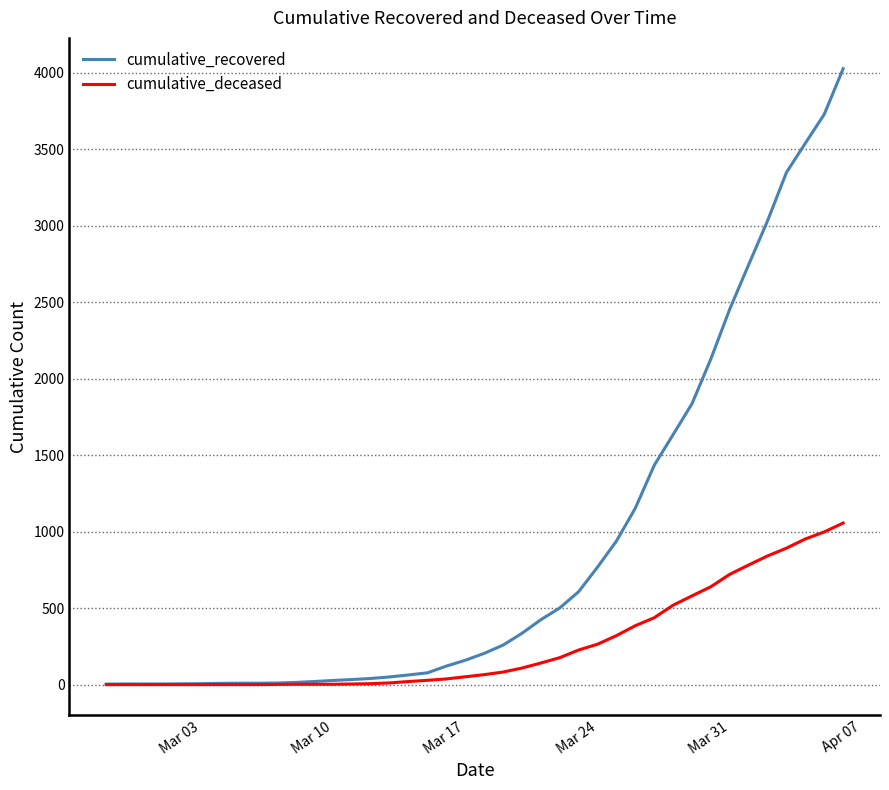

List the series in order of their overall mean, highest first.

cumulative_recovered, cumulative_deceased